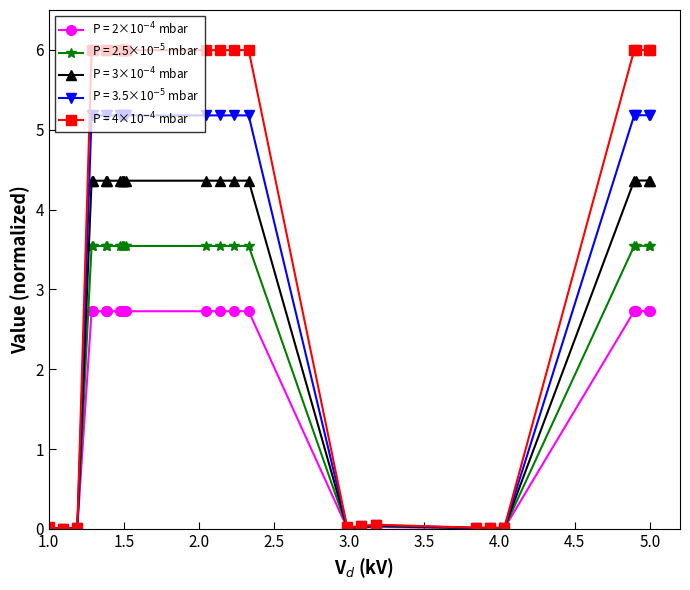

What is the maximum value shown in the chart?

6.0